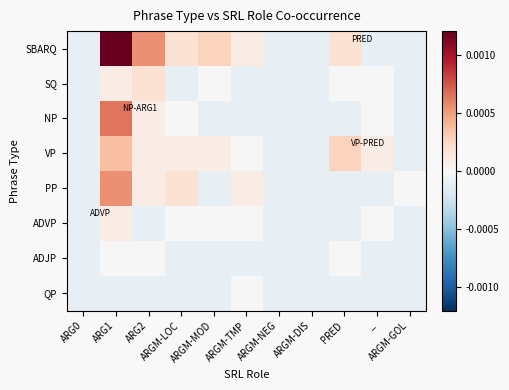

Rank the series by their maximum value, from lowest to highest.

ADJP, QP, ADVP, SQ, VP, PP, NP, SBARQ